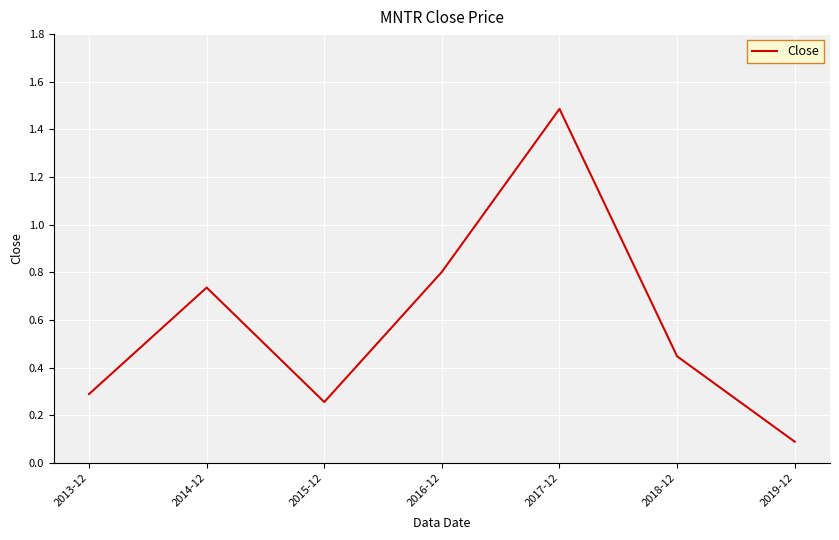

List the labels in order of value, smallest first.

2019-12, 2015-12, 2013-12, 2018-12, 2014-12, 2016-12, 2017-12